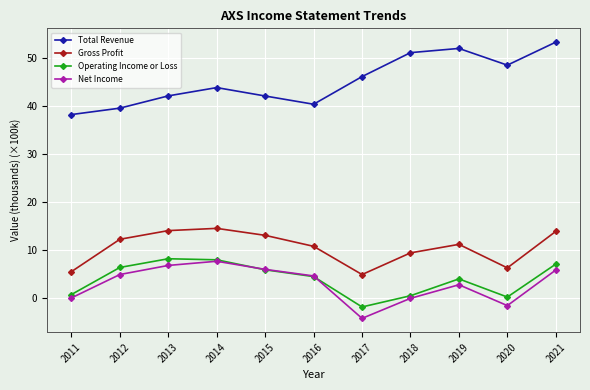

What is the spread (max minus min) of values at 2014?

36.1